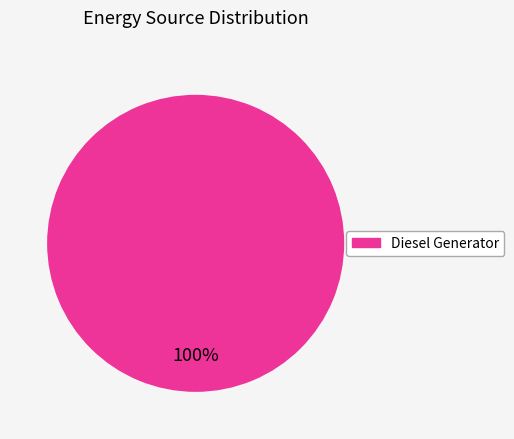

Is there a majority slice in this chart?

Yes